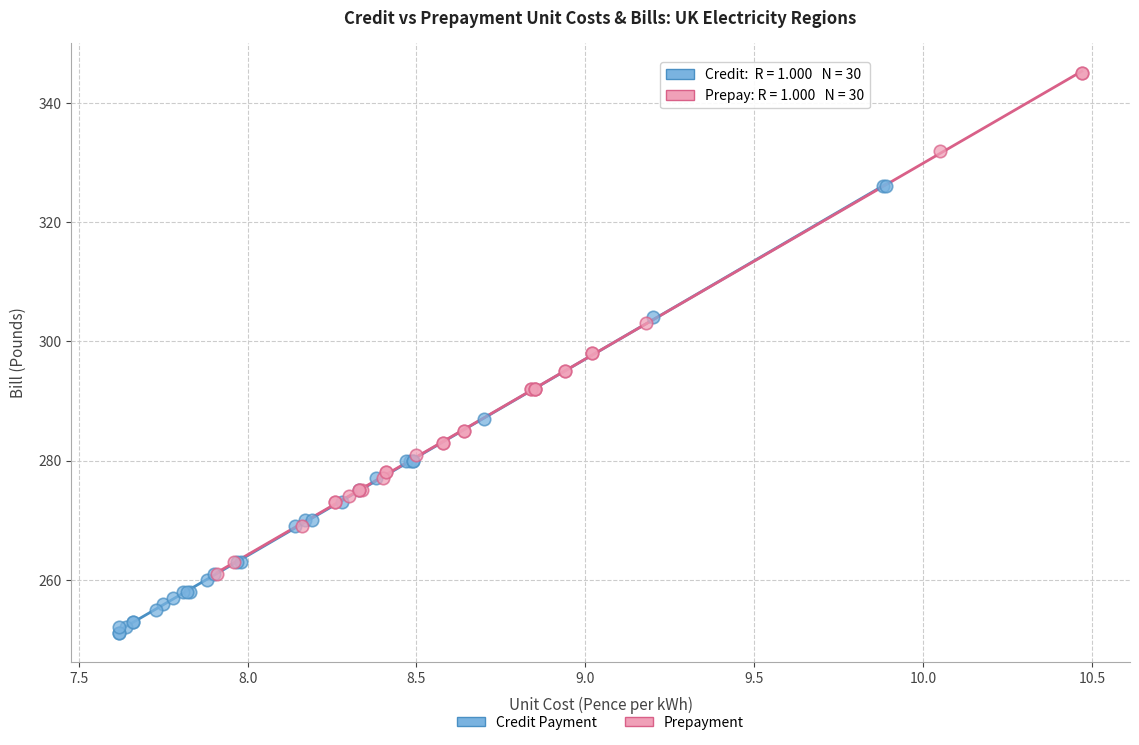

Which series contains the highest Y value?

Prepayment